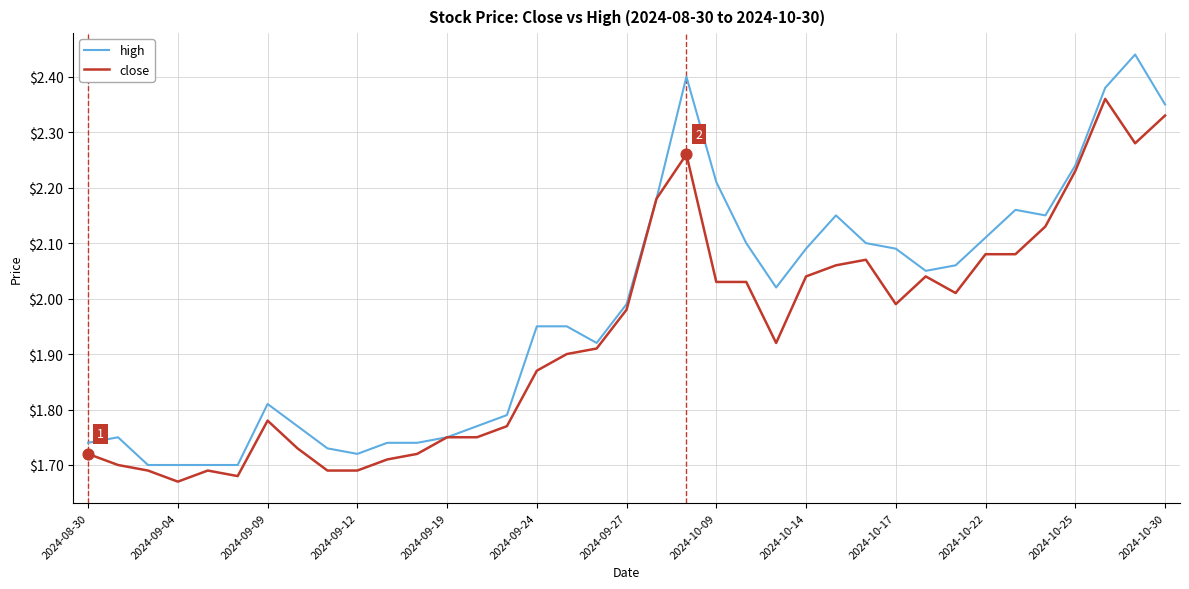

Which series has the largest total across all categories?

high